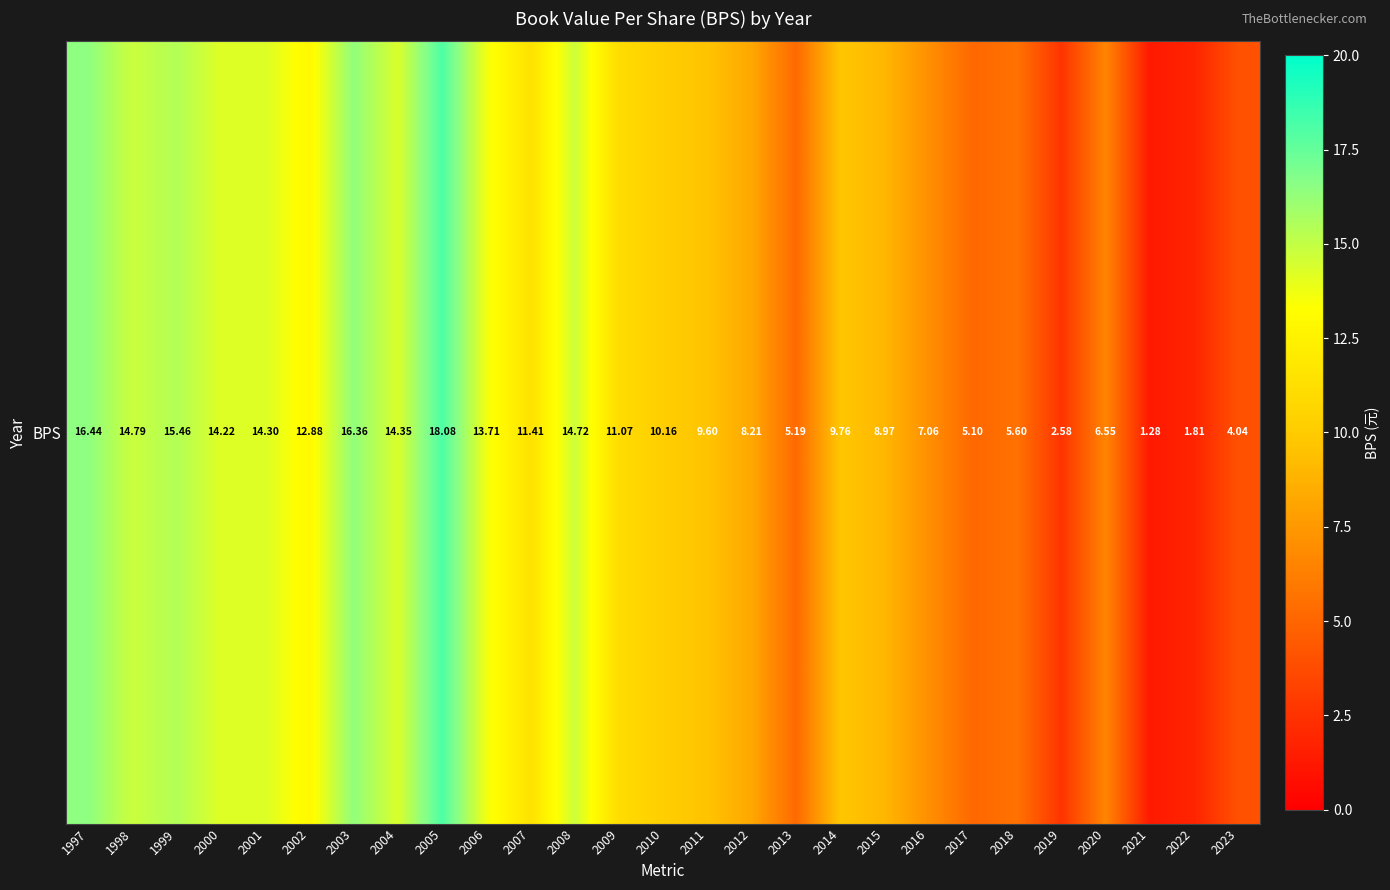

What is the difference between the second highest and second lowest values?

14.6